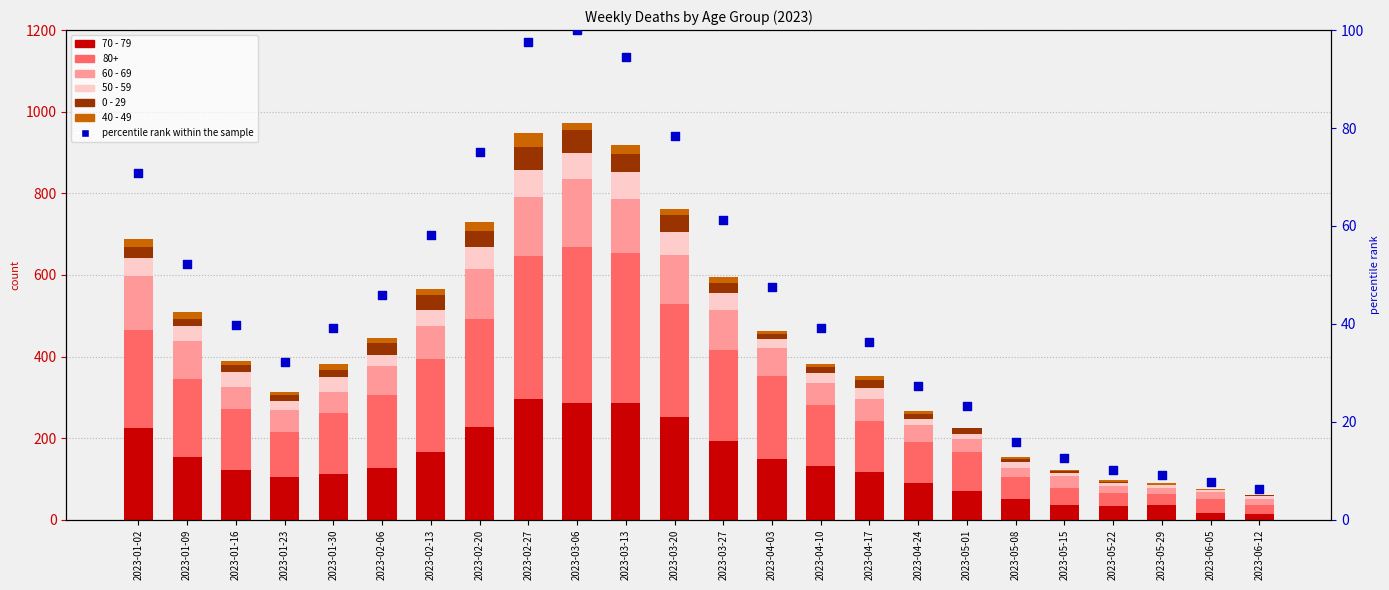

Which has a higher value, 2023-05-29 or 2023-01-30?

2023-01-30